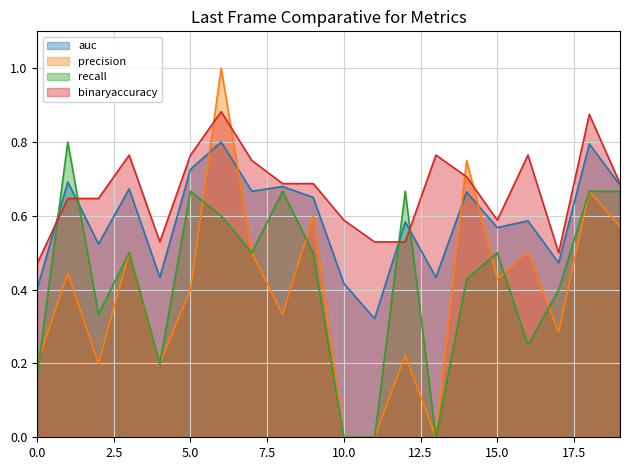

What is the highest value of the recall series?

0.8